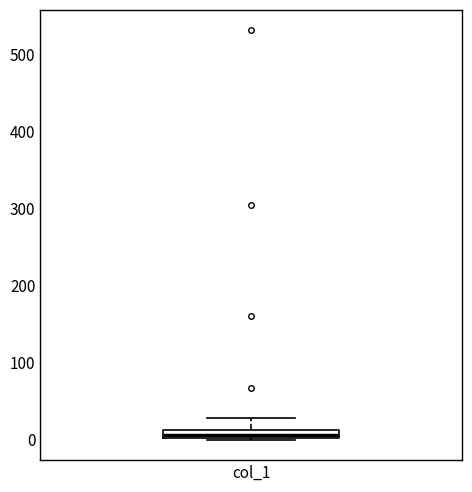

Where is the lower edge of the box for col_1 on the y-axis? The values are not printed on the chart, so give them approximately, as read against the axis.

0